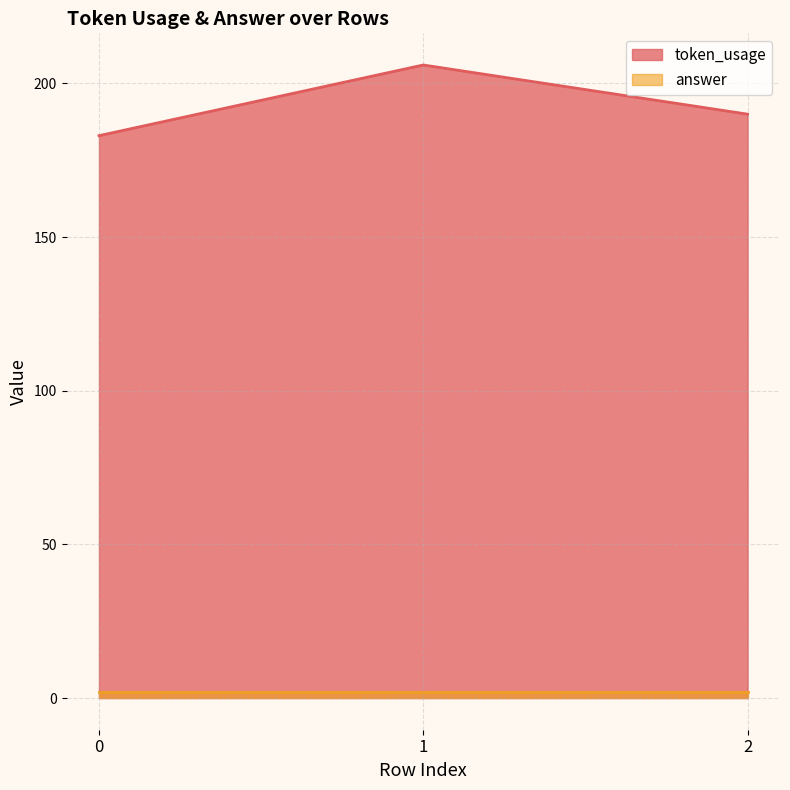

How many data points does each series have?

3